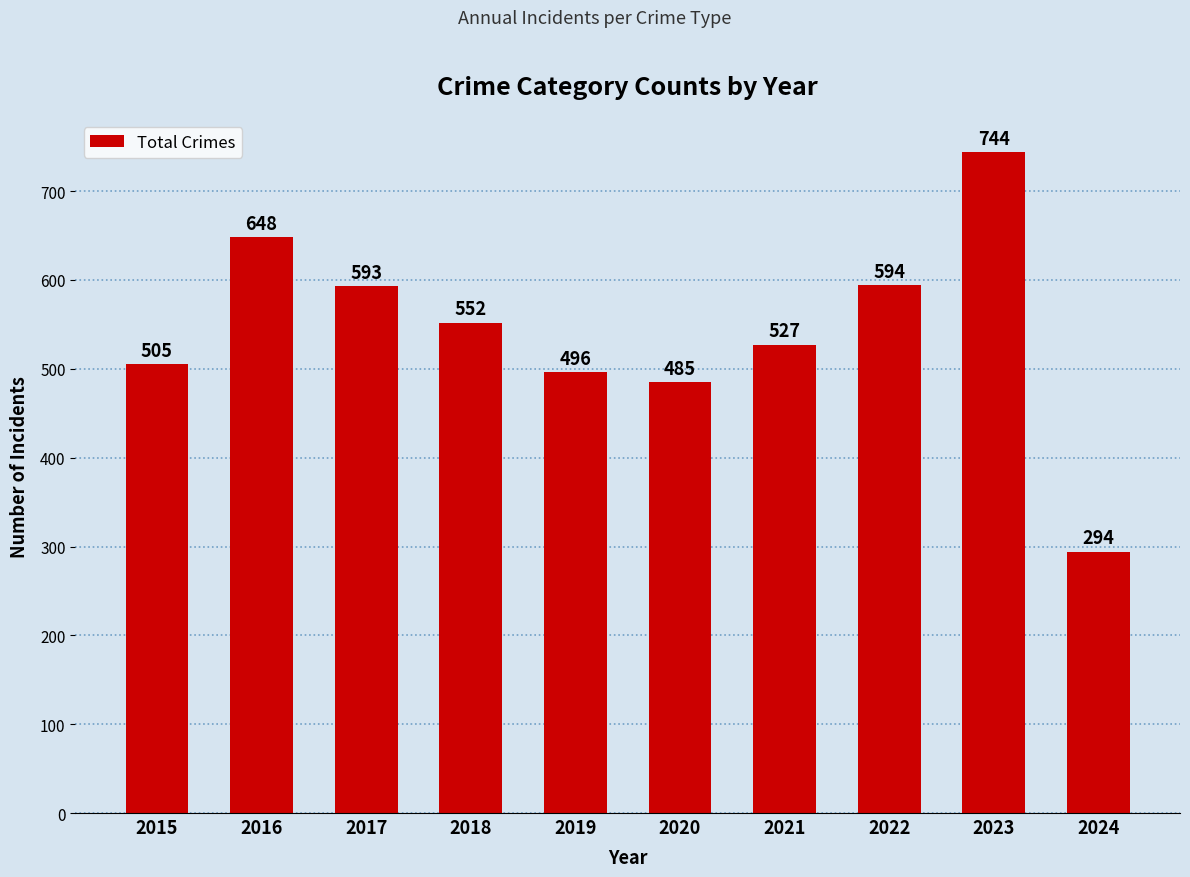

Rank the categories by value from lowest to highest.

2024, 2020, 2019, 2015, 2021, 2018, 2017, 2022, 2016, 2023